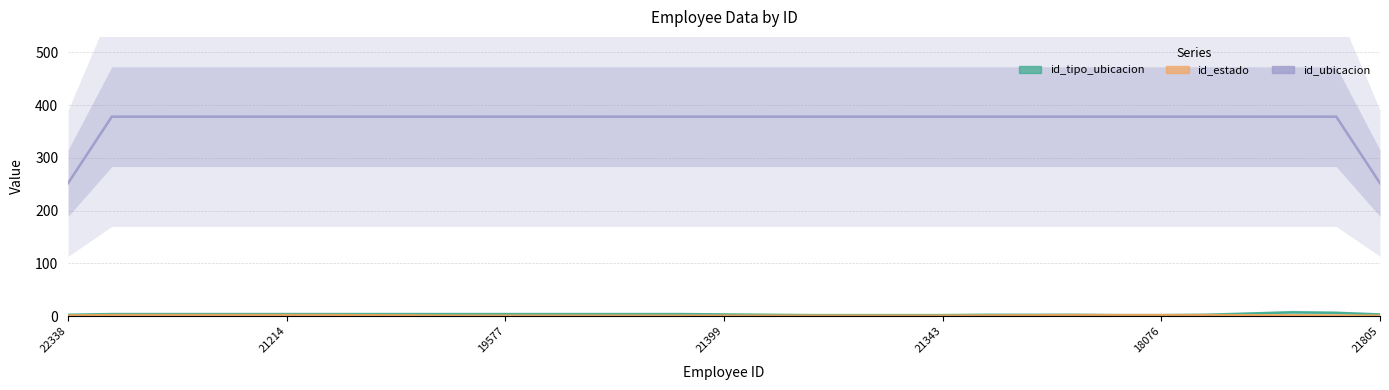

True or false: id_ubicacion has more than 0 points higher than both neighbors.

False